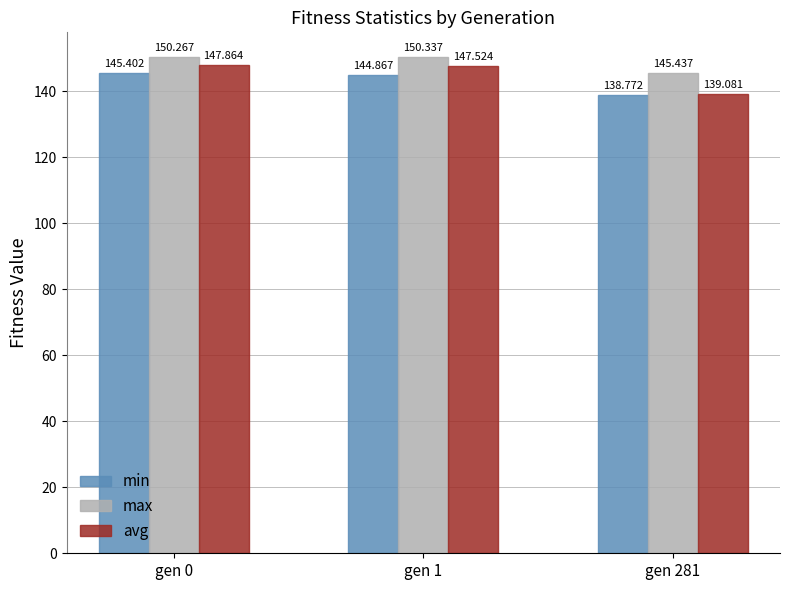

What is the difference between the avg values at gen 1 and gen 281?

8.4